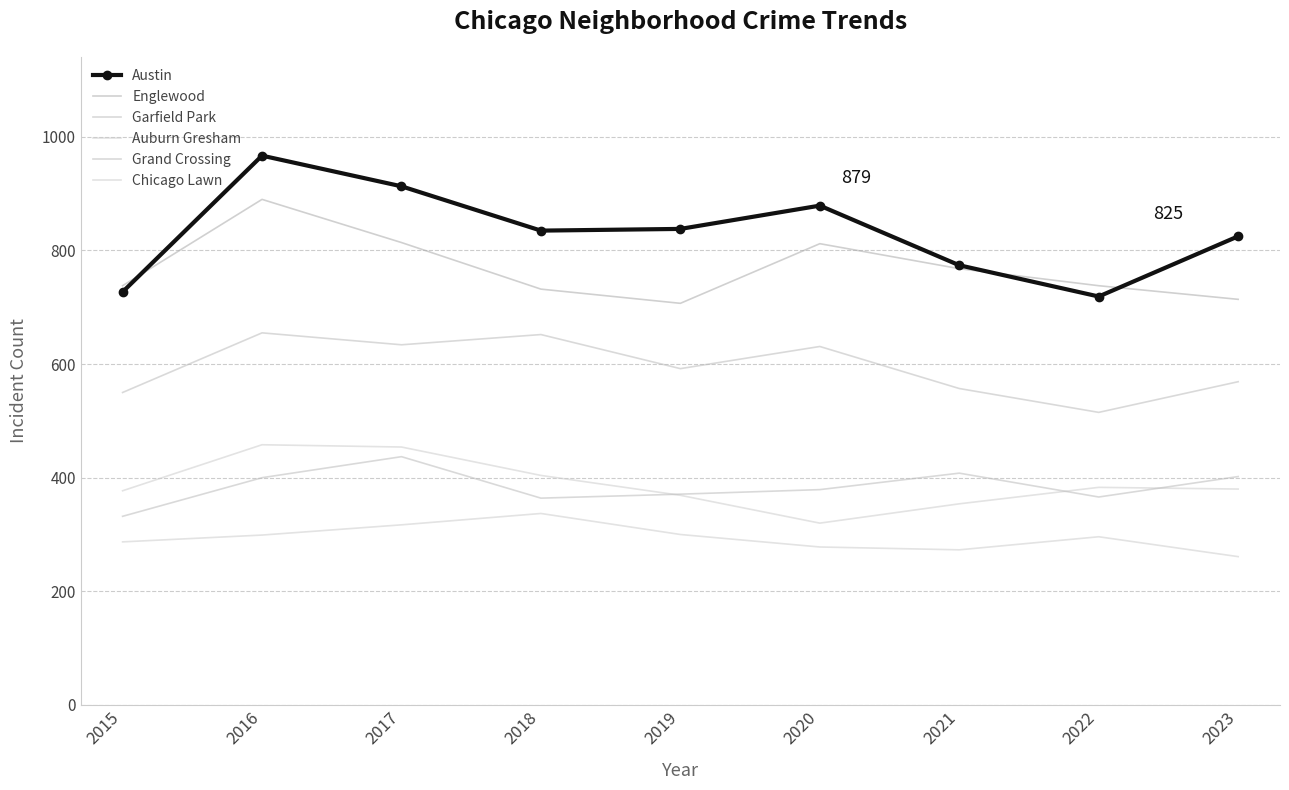

At how many categories does at least one series exceed 715?

9